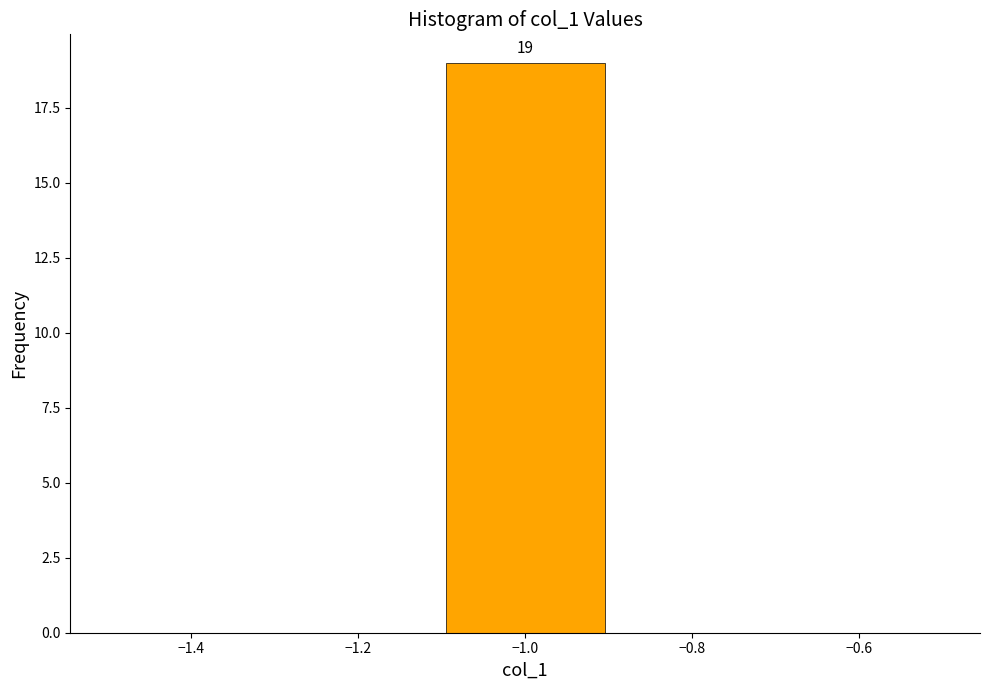

Which range on the x-axis has the tallest bar?

-1.1 to -0.9